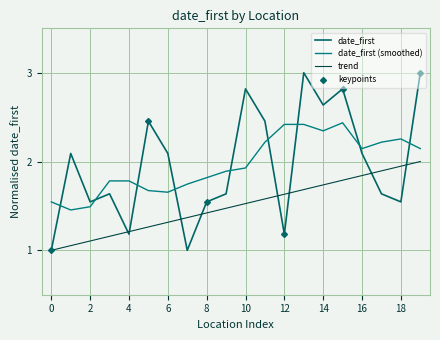

Count the number of categories in the chart.

20